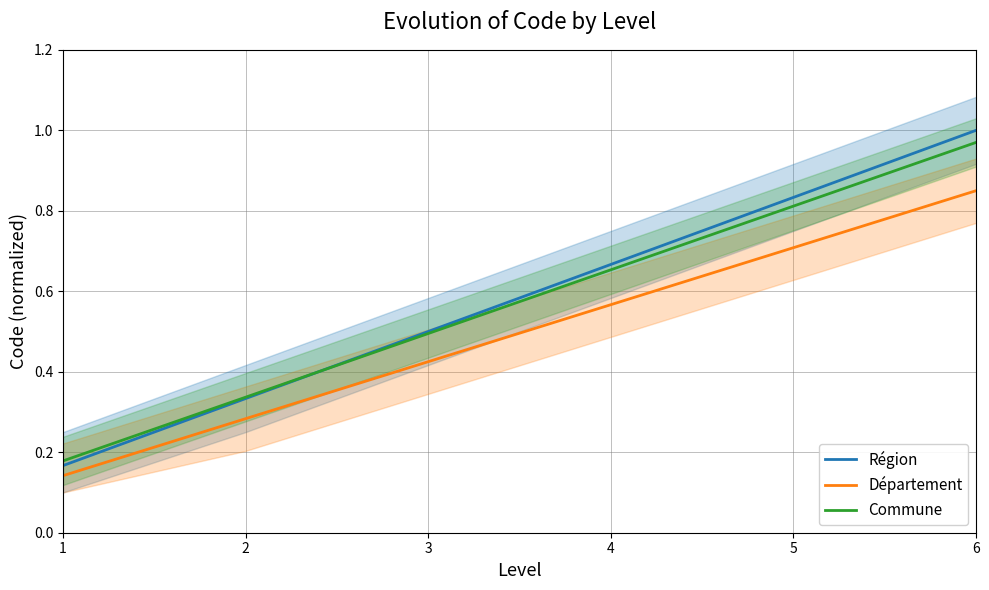

True or false: Commune and Département cross at least once.

False